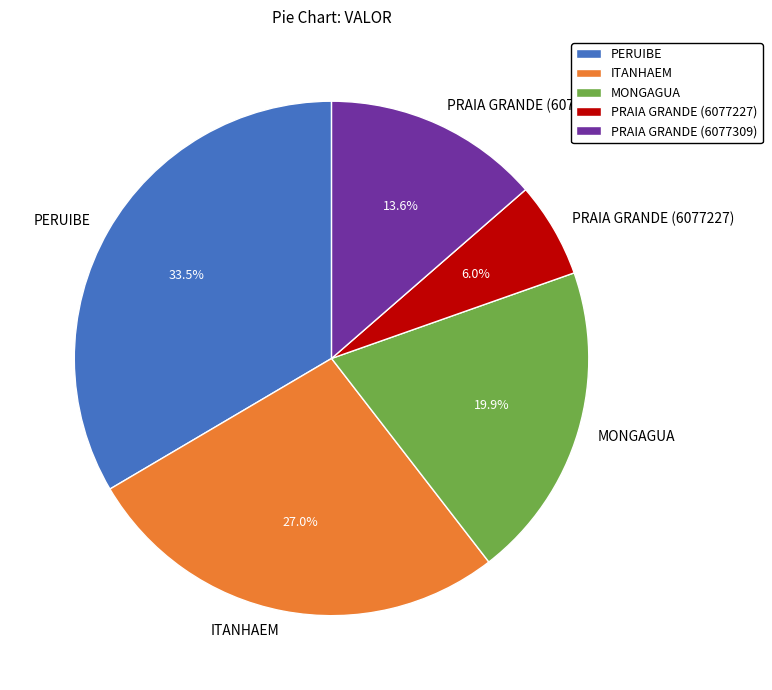

Approximately how many times larger is the value at PERUIBE compared to PRAIA GRANDE (6077309)?

2.5